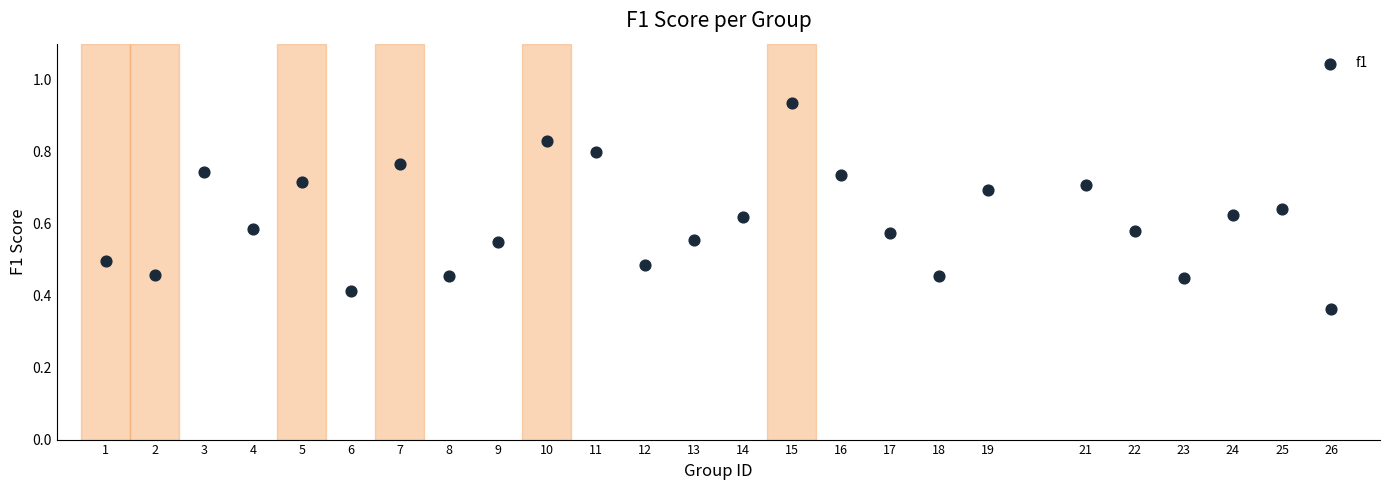

What is the range of X values (max minus min)?

25.0